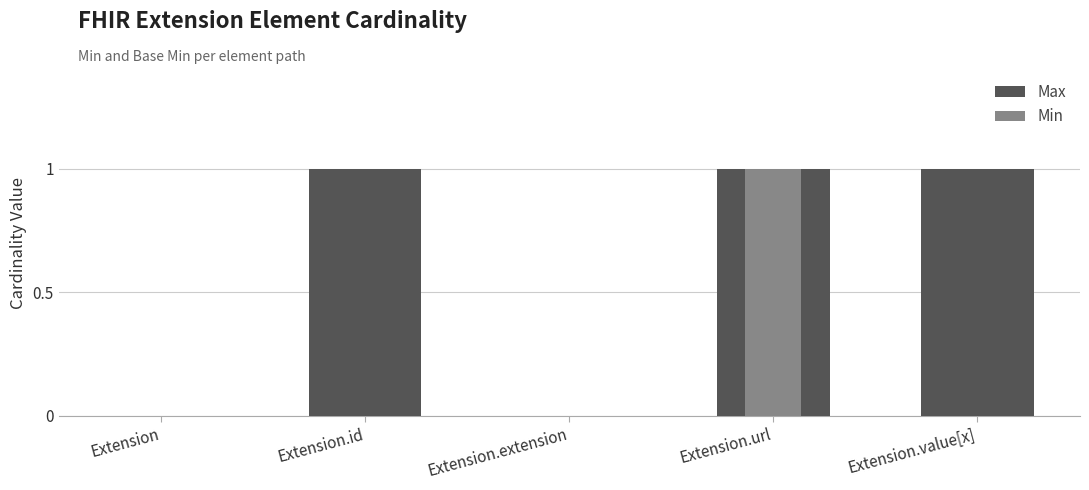

Which has a higher value, Extension.url or Extension.id?

Extension.url